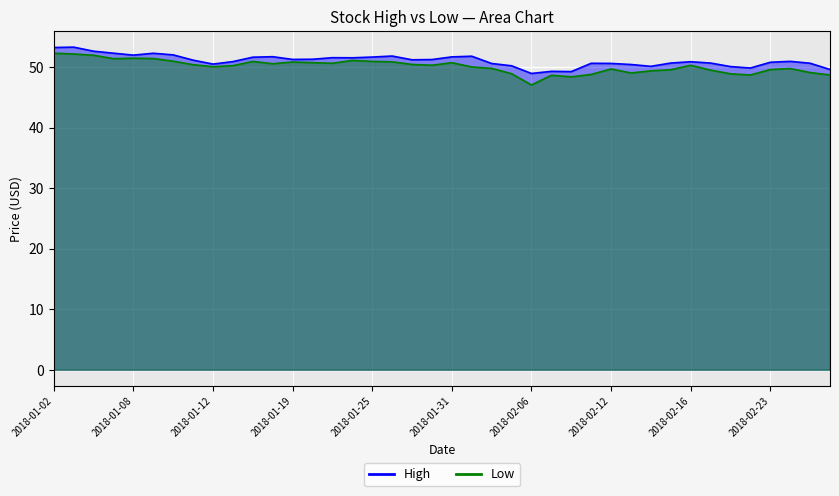

List the series in order of their peak value, lowest first.

Low, High